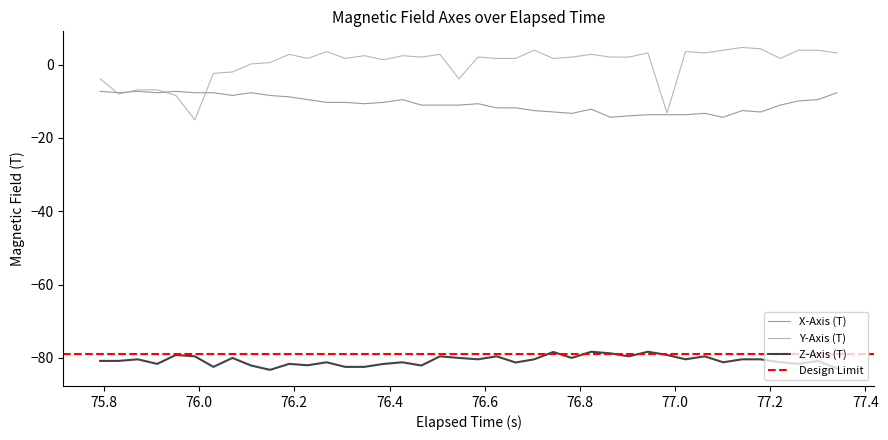

How many lines are shown in the chart?

3